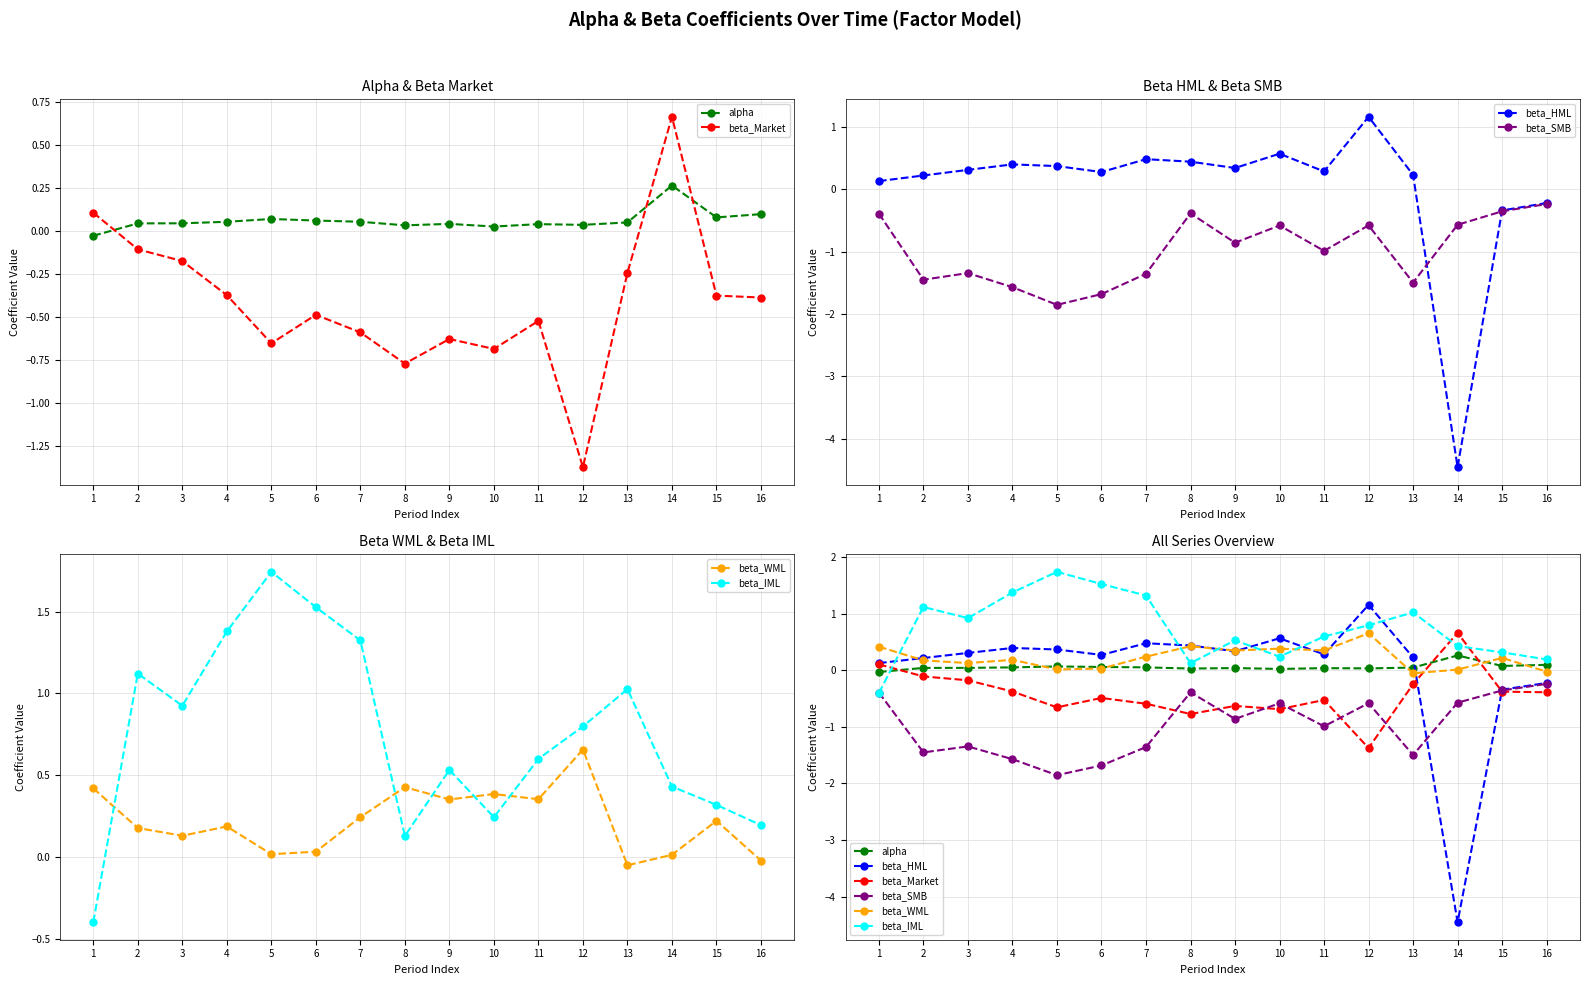

How many lines are shown in the chart?

6